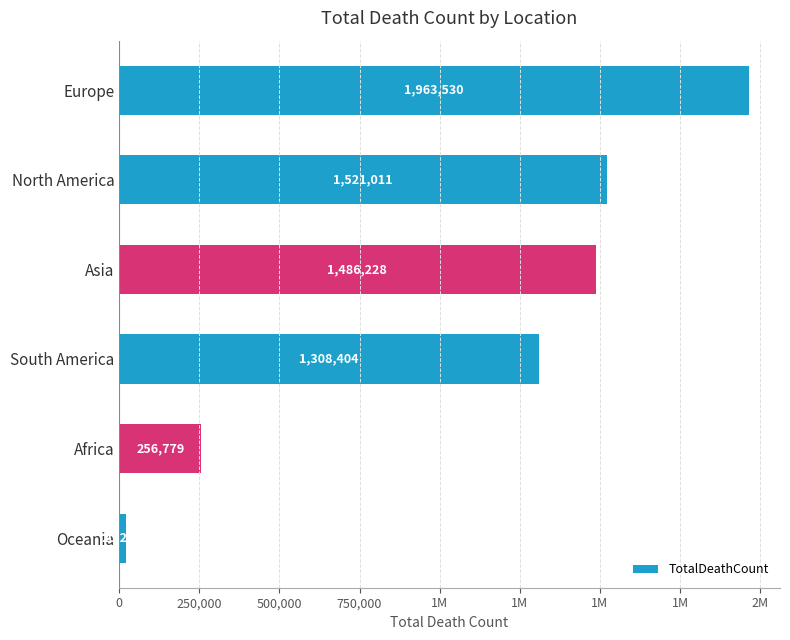

Are the bars horizontal?

Yes